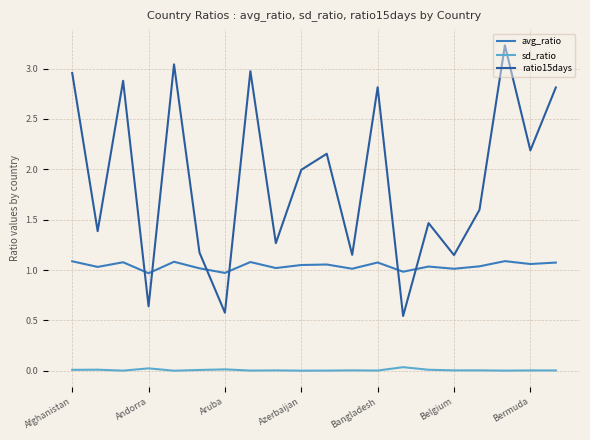

Which series has the widest spread of values?

ratio15days